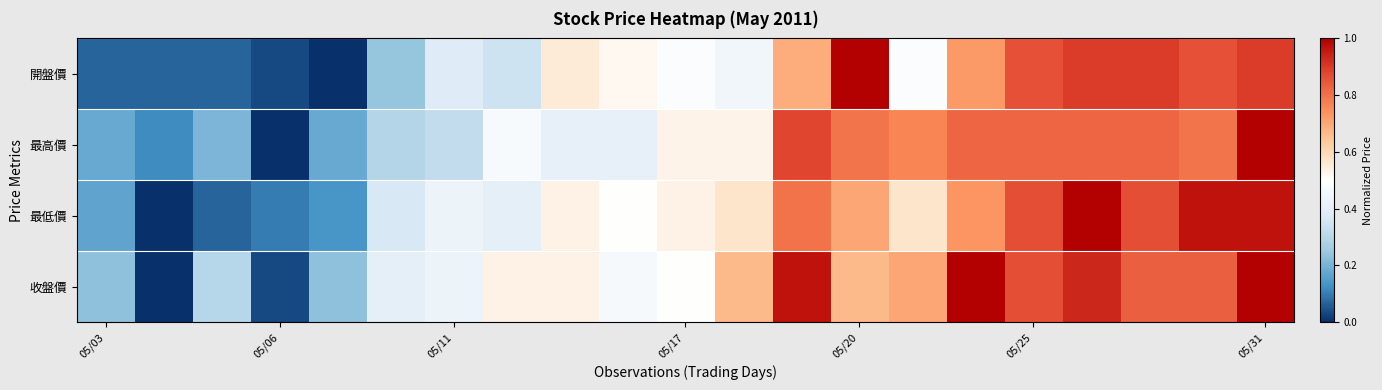

What is the greatest value displayed?

1.0